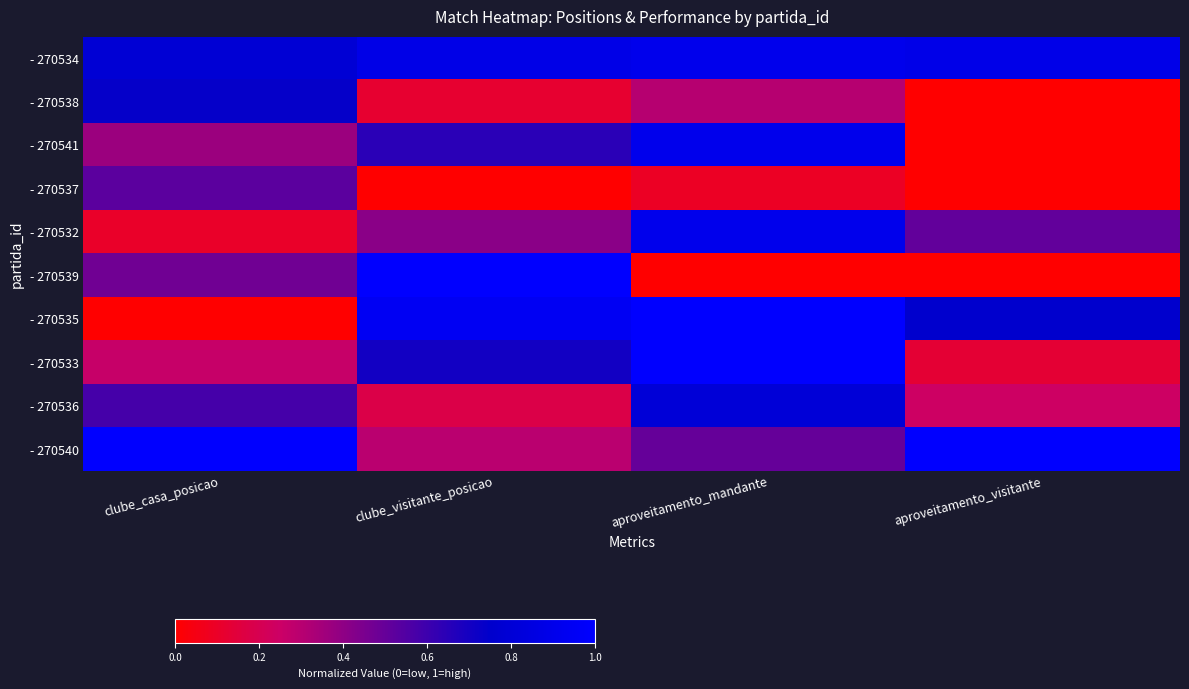

Rank the series at clube_visitante_posicao from lowest to highest value.

- 270537, - 270538, - 270536, - 270540, - 270532, - 270541, - 270533, - 270534, - 270535, - 270539